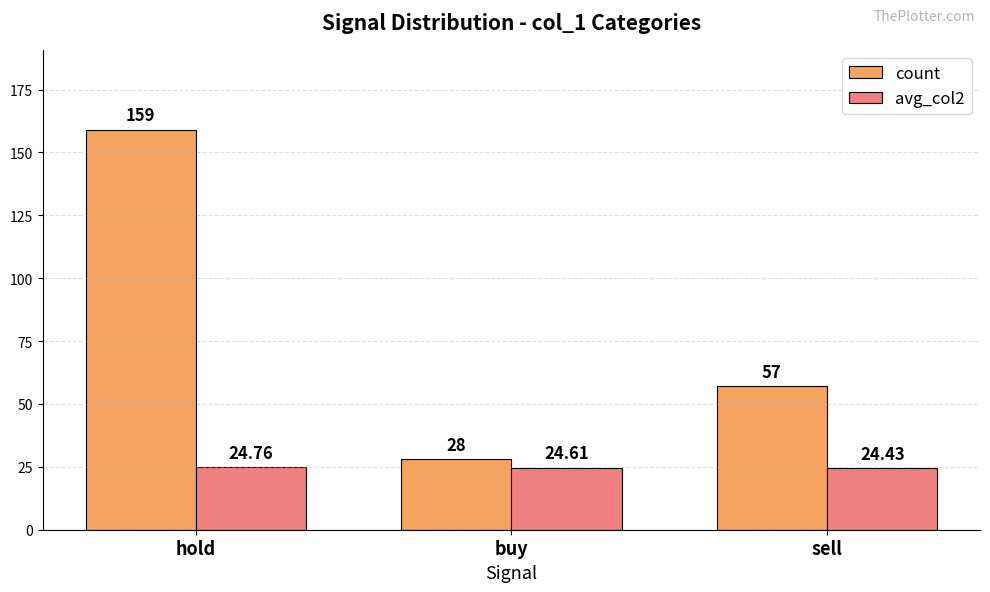

Which category has the highest value in the avg_col2 series?

hold